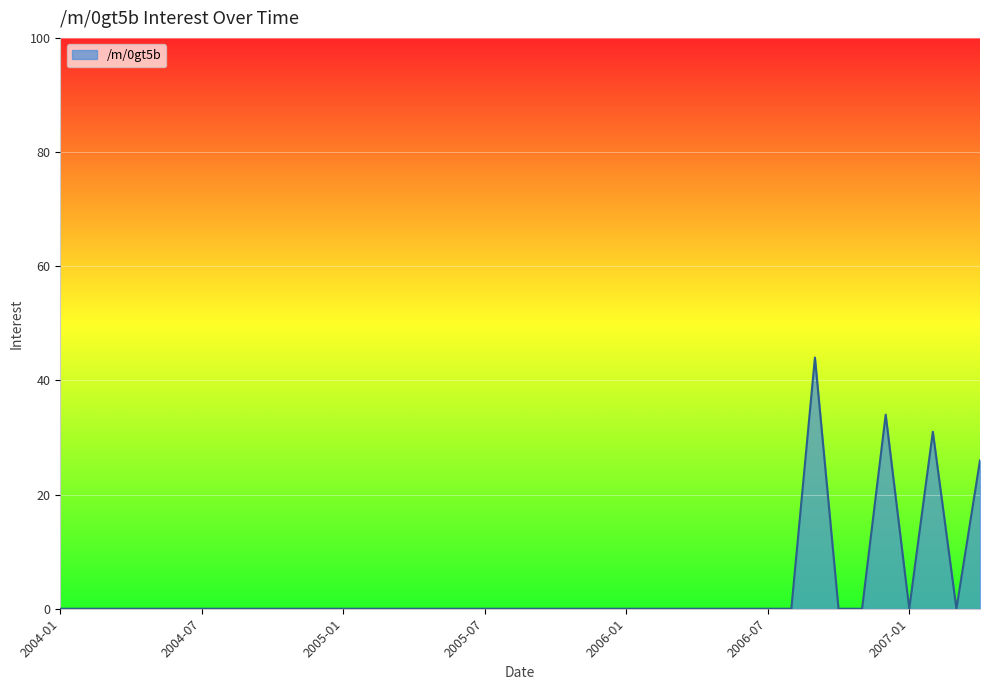

What is the maximum value shown in the chart?

44